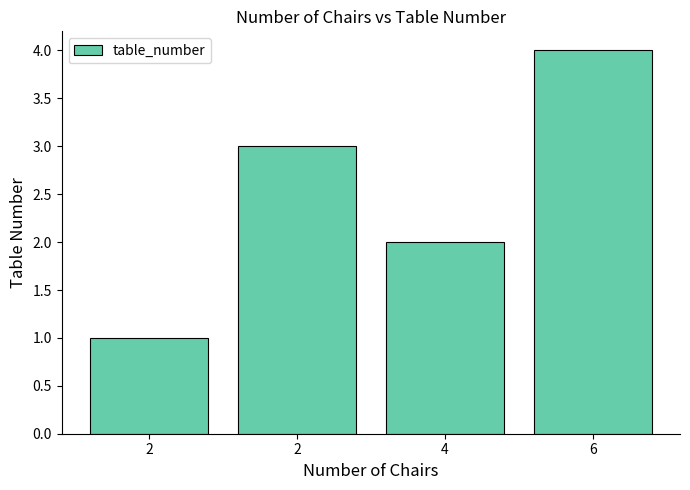

How many series are shown in this chart?

1